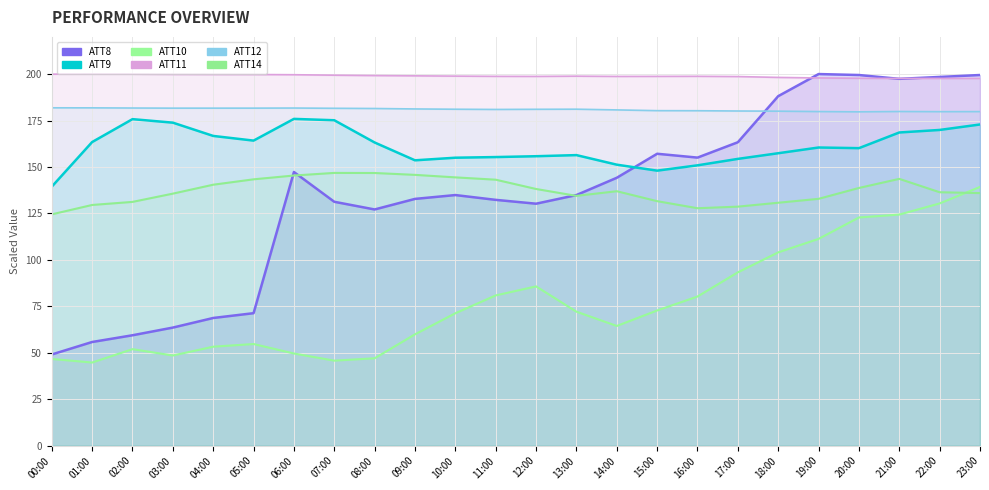

What is the average value of the ATT14 series?

137.2